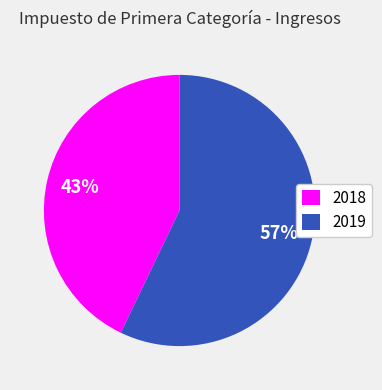

What is the ratio of the value at 2019 to the value at 2018?

1.3